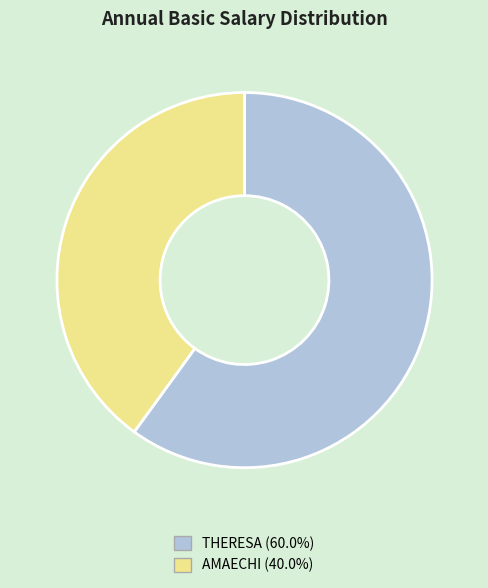

Is there a majority slice in this chart?

Yes